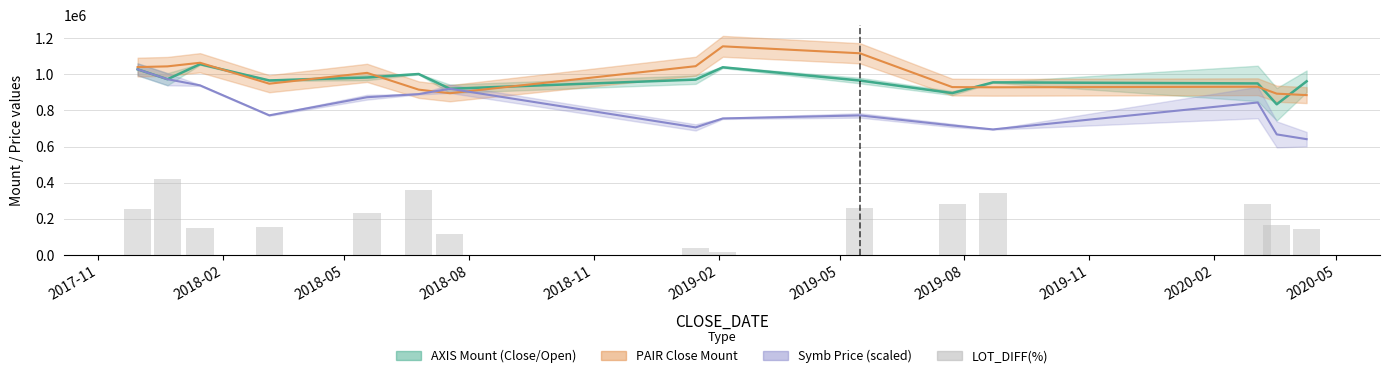

Does the chart contain stacked bars?

No